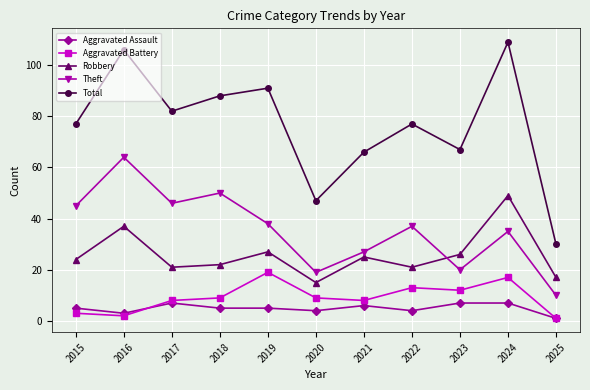

What is the difference between the second highest and second lowest values in the Aggravated Assault series?

4